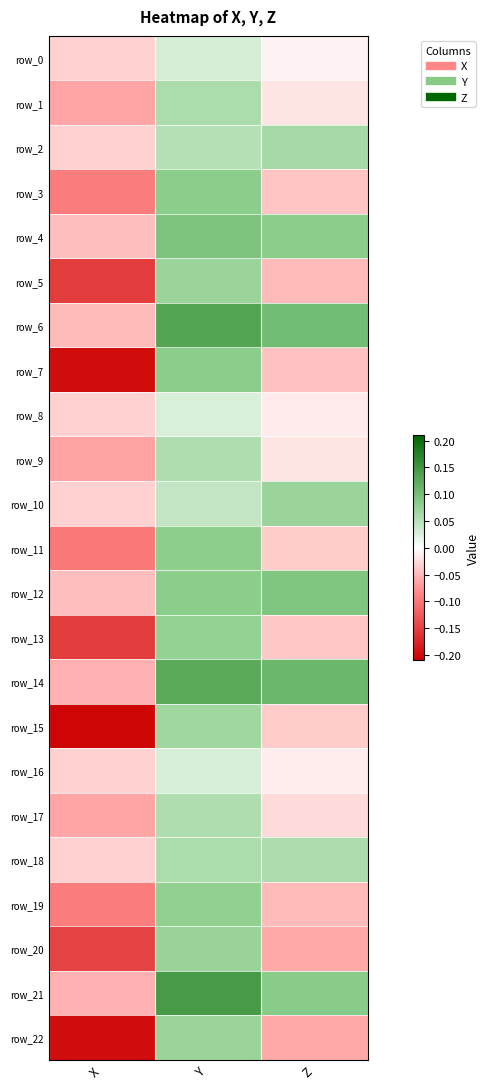

Which label corresponds to the largest value in the chart?

Y